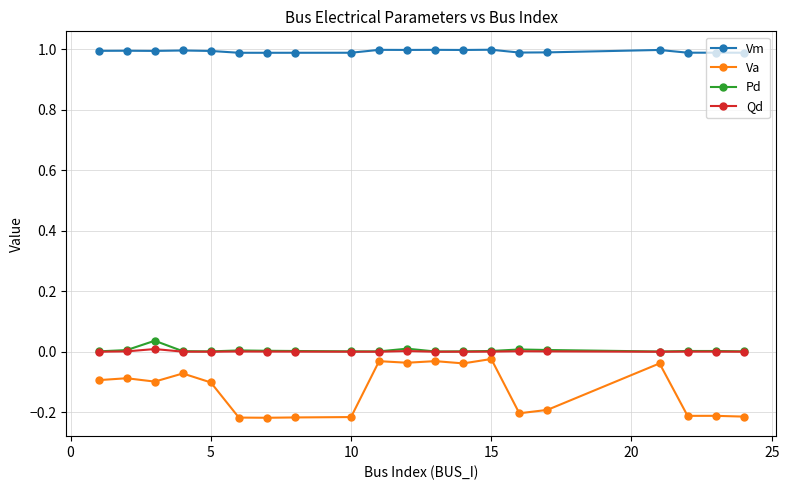

Which series has the widest spread of values?

Va